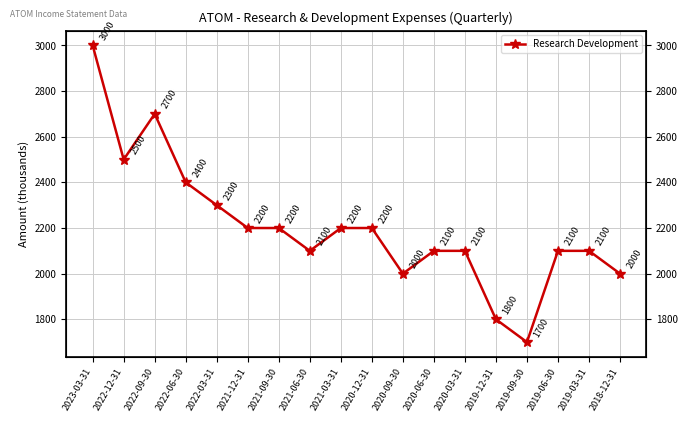

What is the change in value from 2021-09-30 to 2019-12-31?

-400